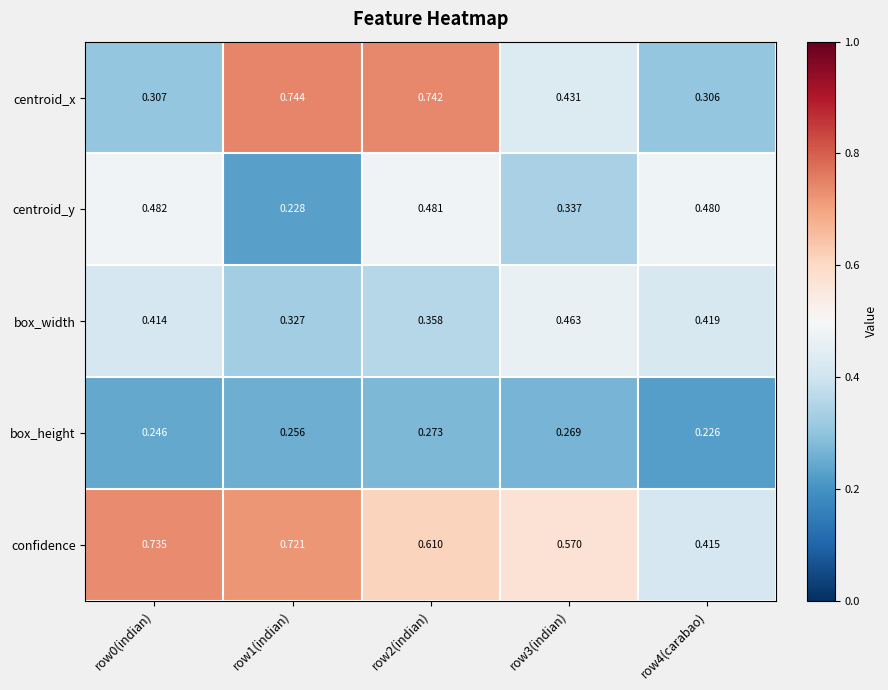

Between row0(indian) and row1(indian), which series saw the biggest shift?

centroid_x